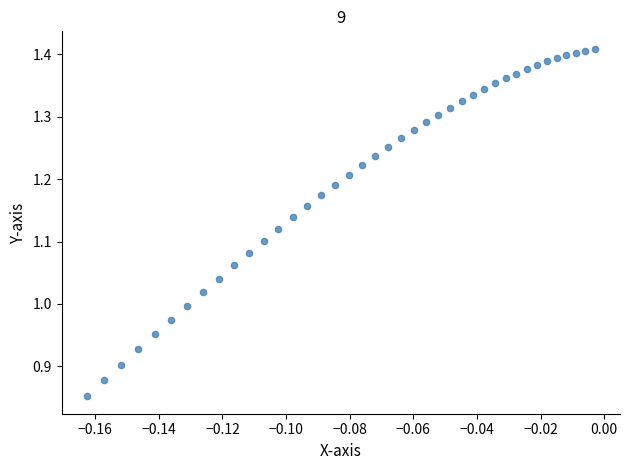

What is the range of Y values (max minus min)?

0.6